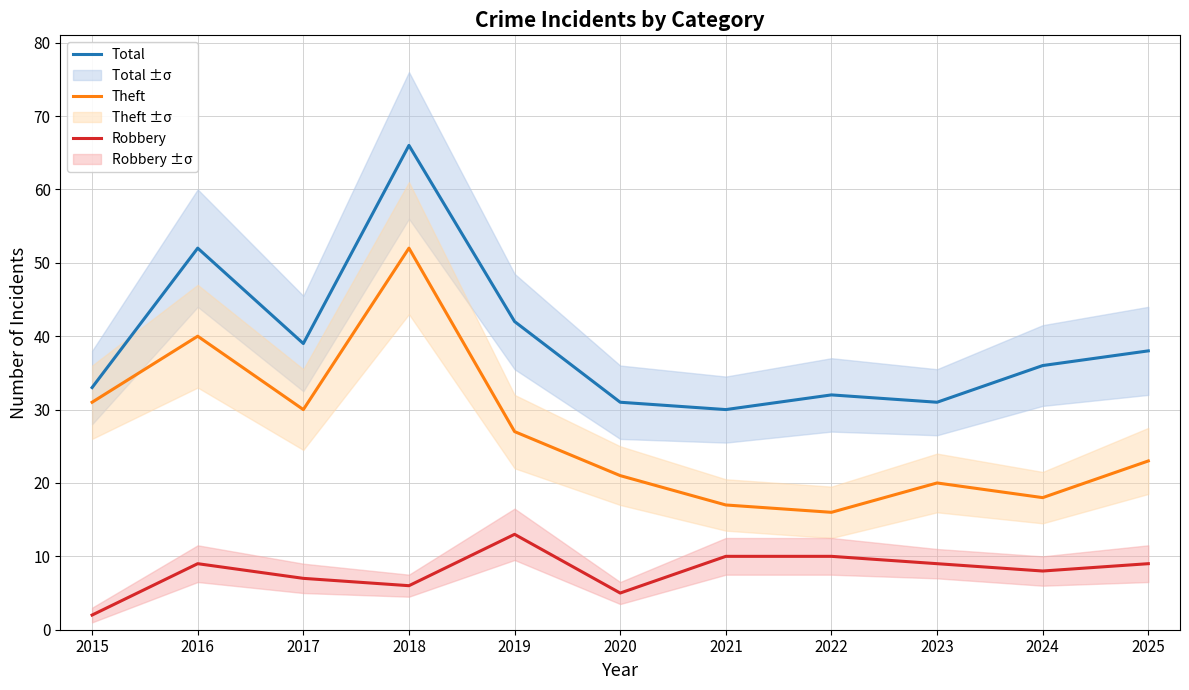

Which has a higher value, 2019 or 2024?

2019